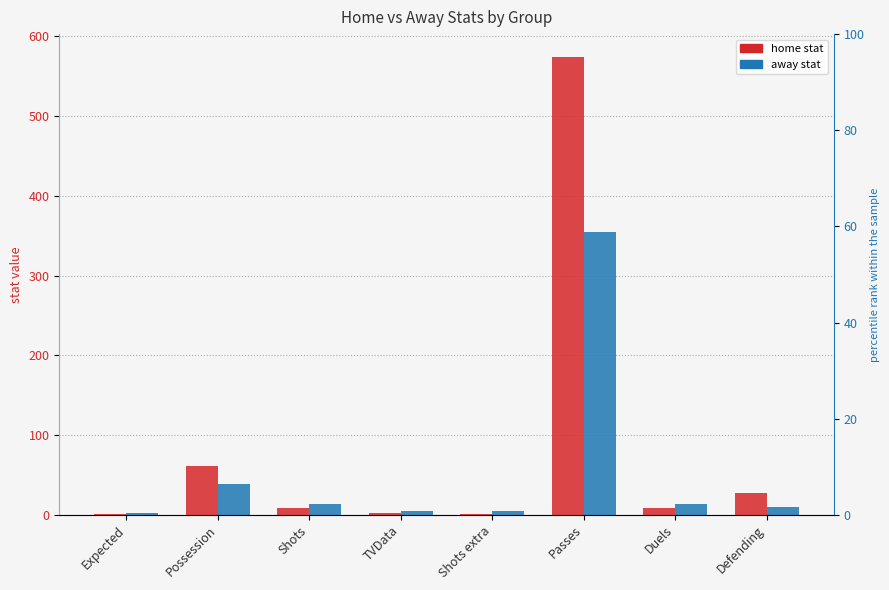

What is the label of the 5th bar from the right?

TVData